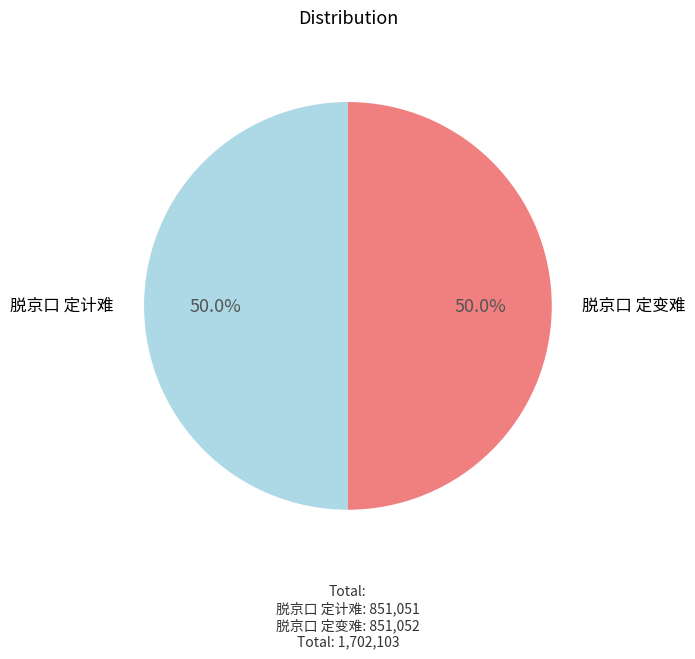

What percentage is NOT represented by 脱京口 定计难?

50.0%